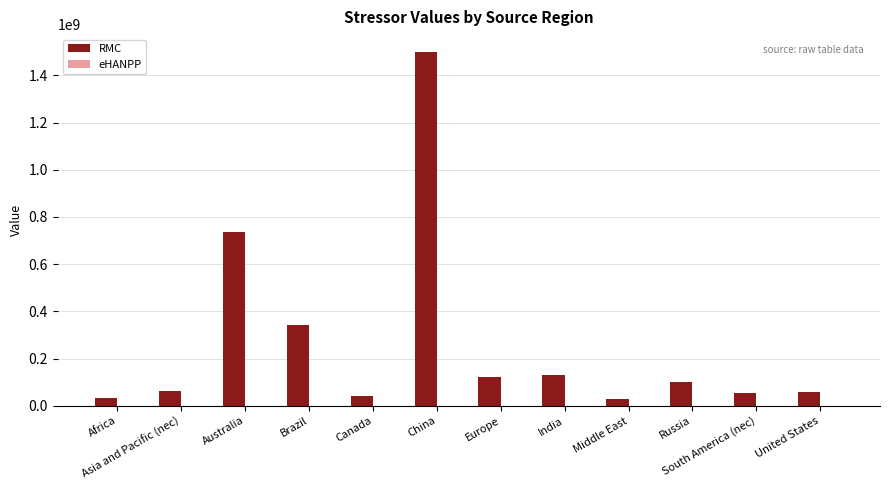

Read the RMC value at China.

1499450000.0